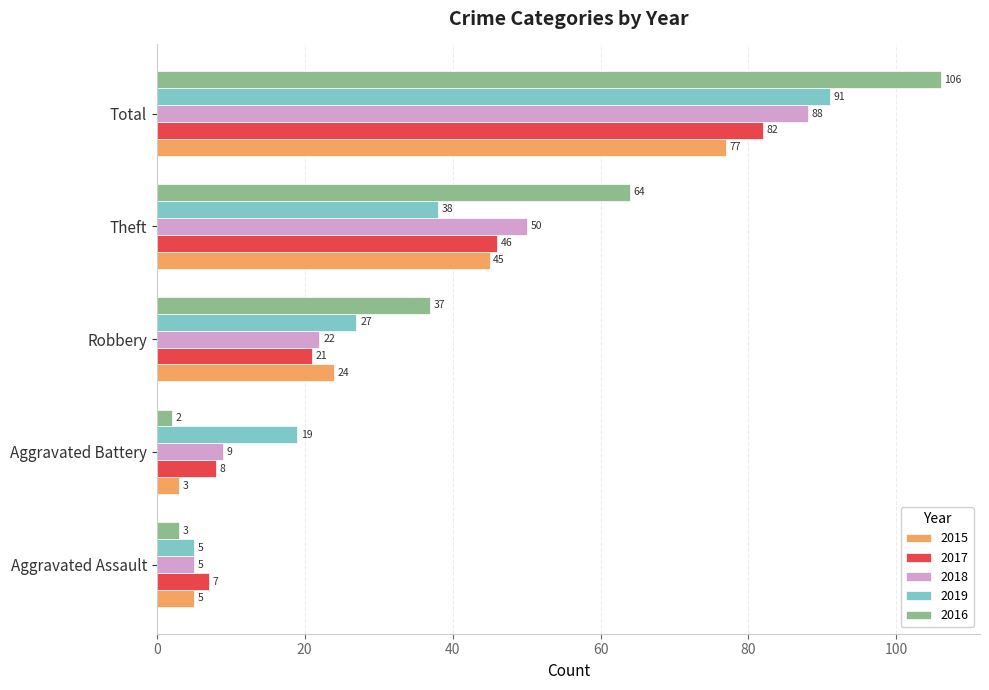

Where is 2019 nearest to the value 48?

Theft